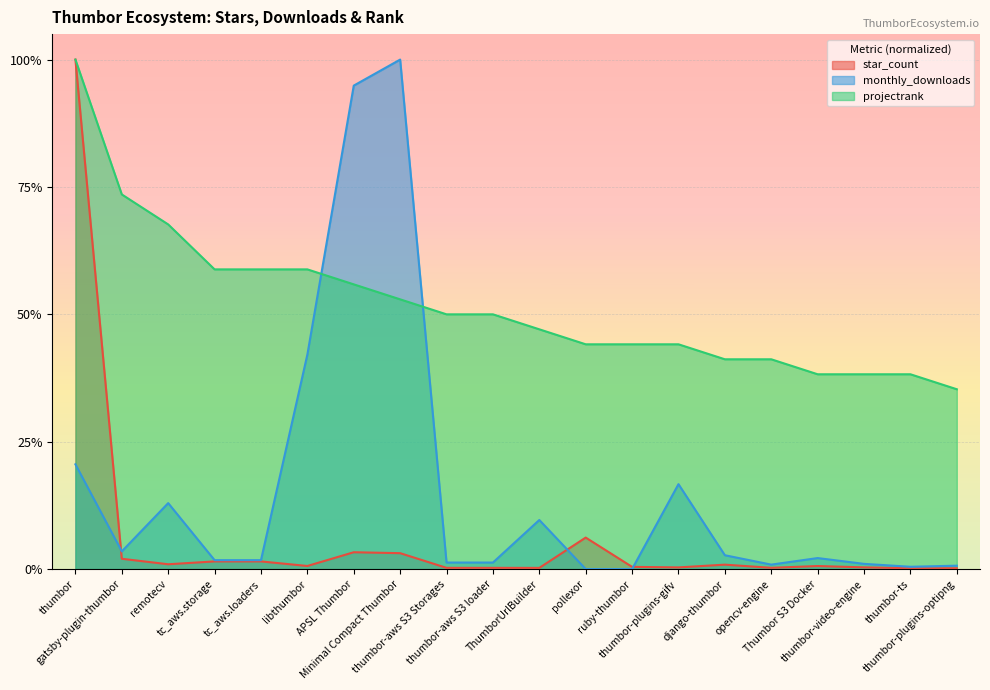

How many categories are shown in the chart?

20